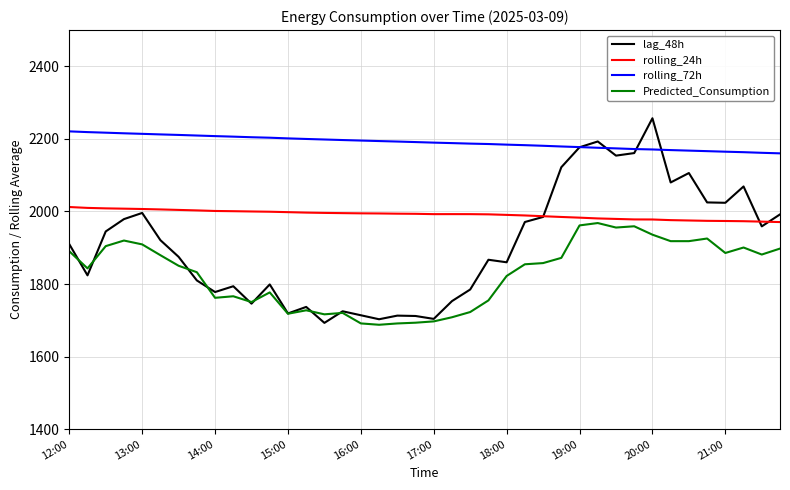

Which series has the largest range (max minus min)?

lag_48h